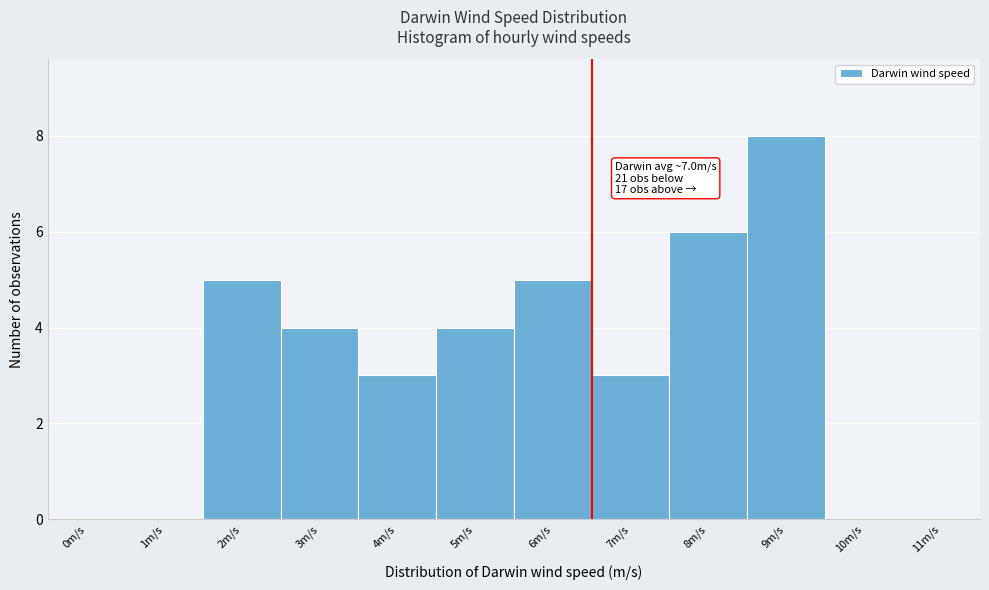

Reading left to right, transcribe all the data shown in this chart.

0m/s=0	1m/s=0	2m/s=5	3m/s=4	4m/s=3	5m/s=4	6m/s=5	7m/s=3	8m/s=6	9m/s=8	10m/s=0	11m/s=0